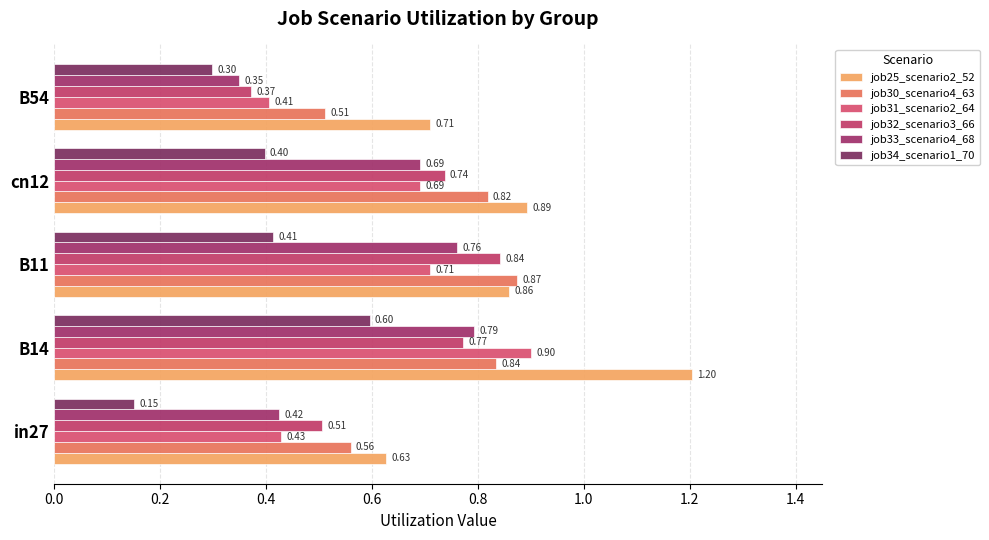

Rank the series by their maximum value, from highest to lowest.

job25_scenario2_52, job31_scenario2_64, job30_scenario4_63, job32_scenario3_66, job33_scenario4_68, job34_scenario1_70